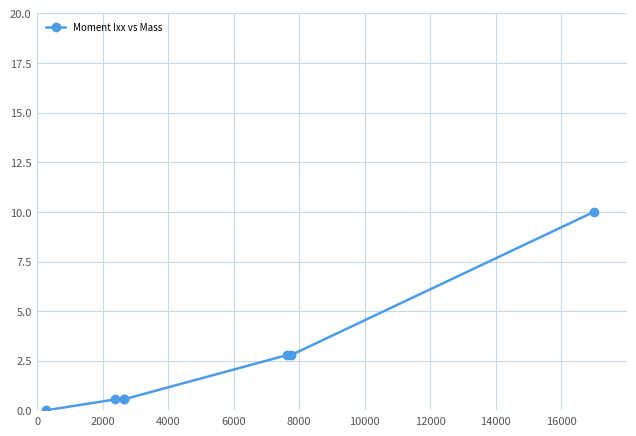

What is the greatest value displayed?

10.0